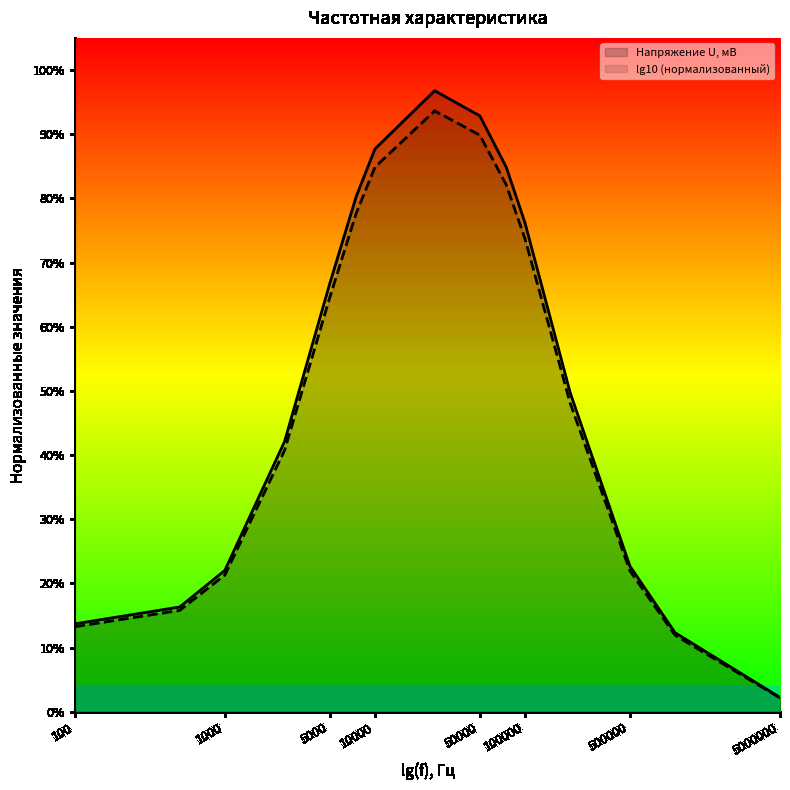

Which series has the largest total across all categories?

Напряжение U, мВ